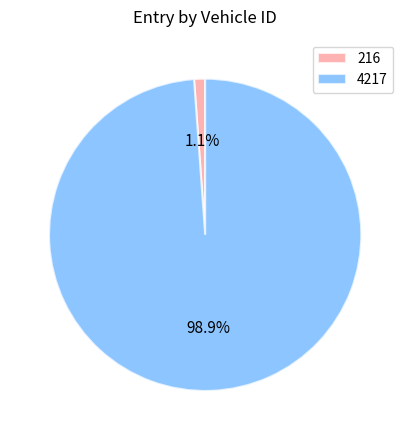

How many segments does this pie chart have?

2